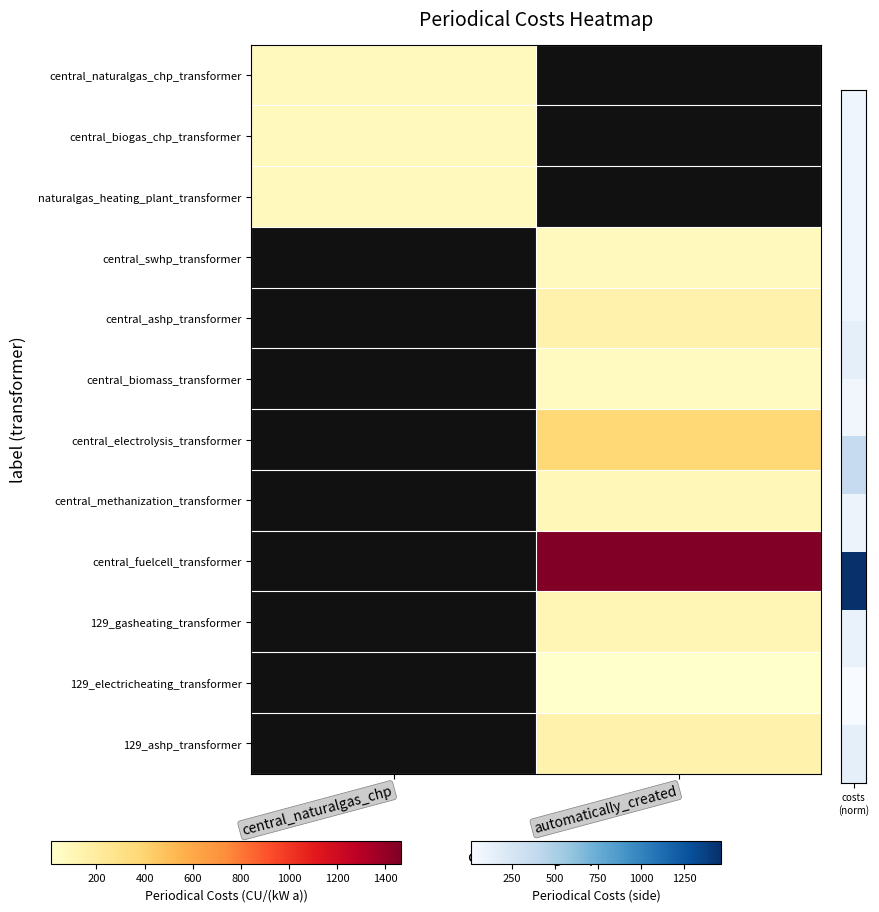

Which category has the lowest value in the central_ashp_transformer series?

central_naturalgas_chp